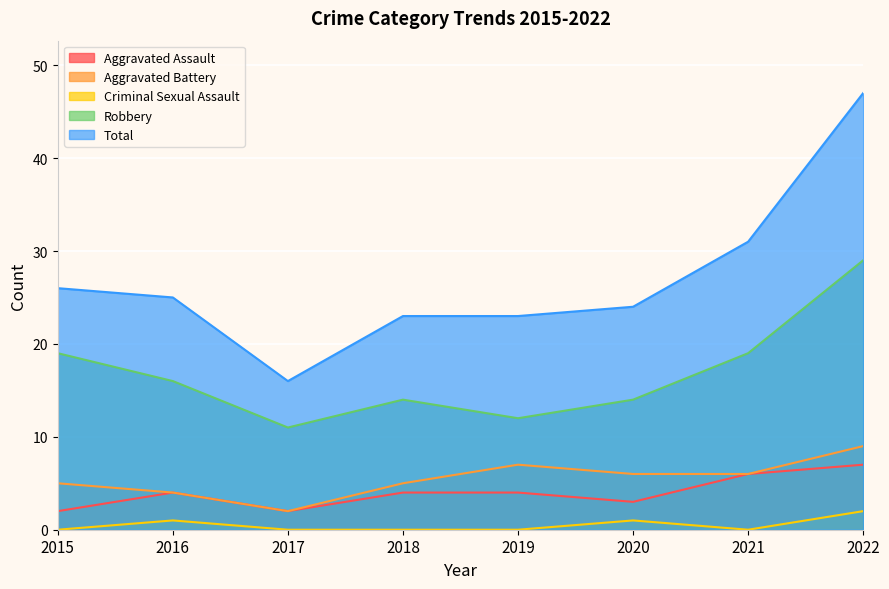

Is it true that Aggravated Assault equals 4 at 2019?

True